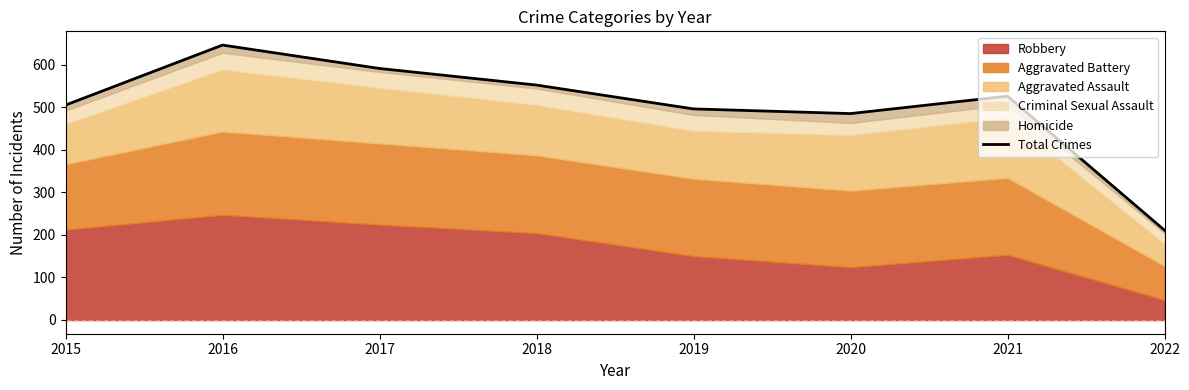

Reading right to left, transcribe all the data shown in this chart.

2022=211	2021=526	2020=485	2019=496	2018=552	2017=591	2016=646	2015=505